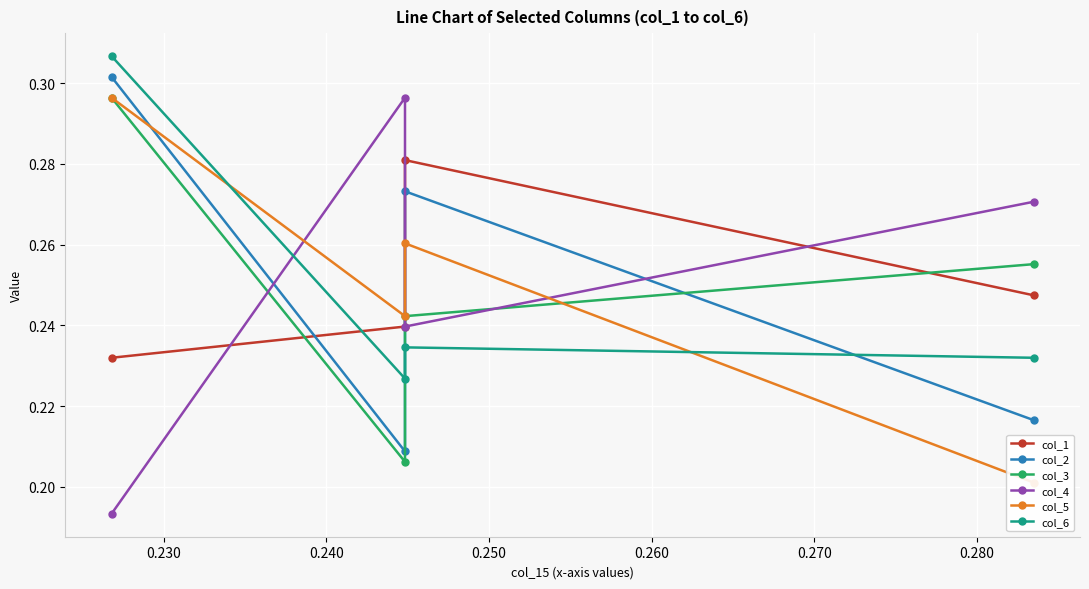

What is the value of the col_3 point at the 3rd from the left?

0.2